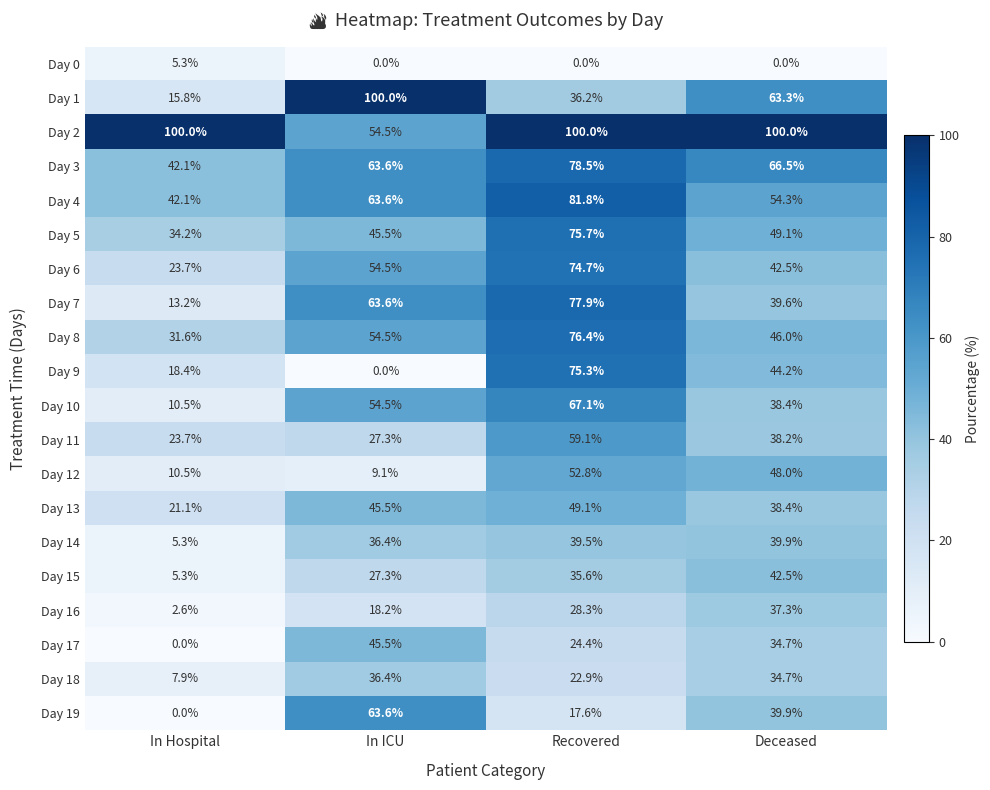

What is the sum of all Day 11 values?

148.3